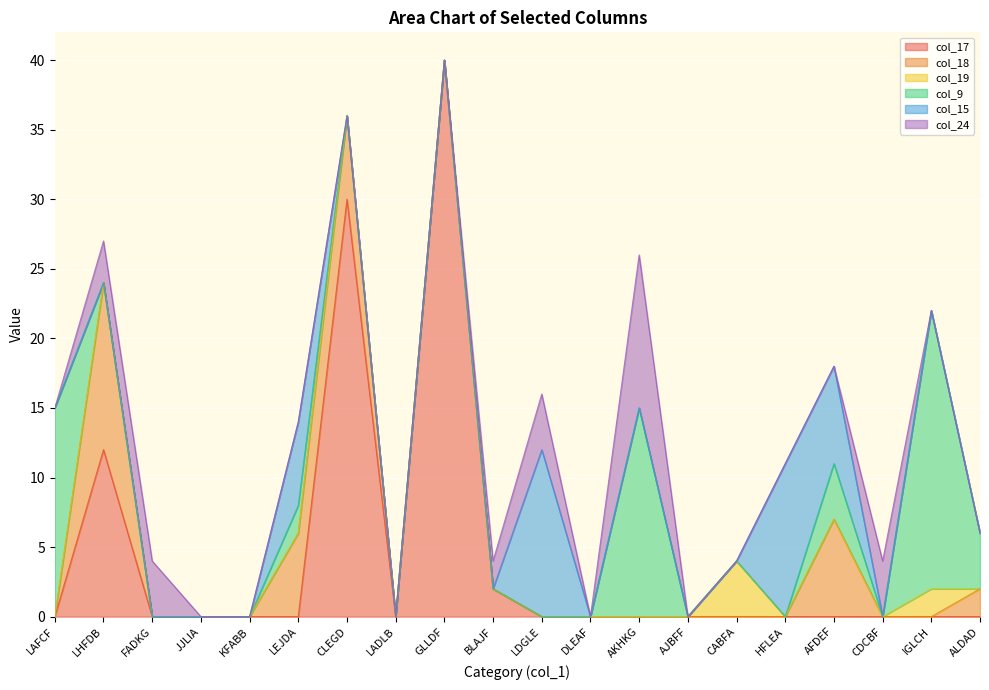

What is the label of the 2nd point from the right?

IGLCH